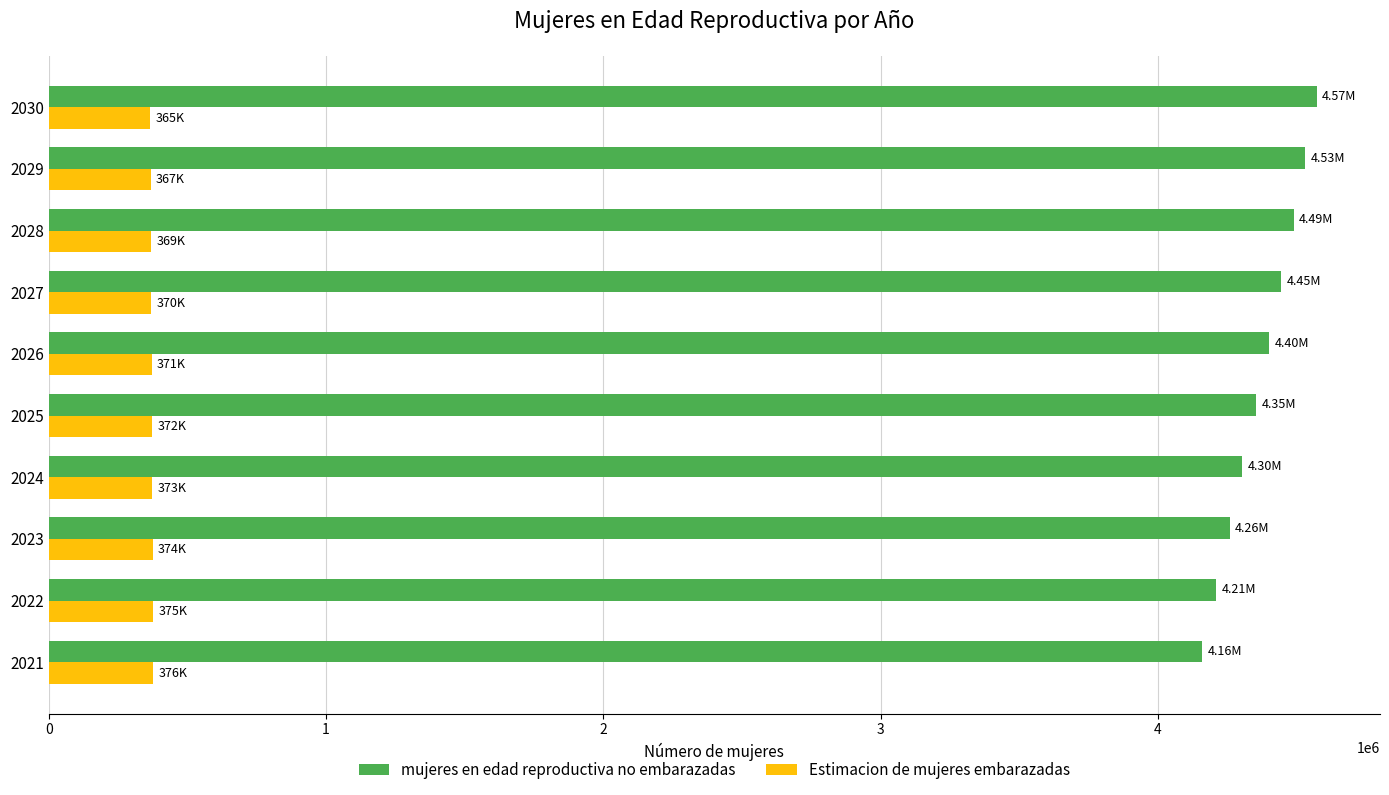

Rank the series by their average value, from lowest to highest.

Estimacion de mujeres embarazadas, mujeres en edad reproductiva no embarazadas